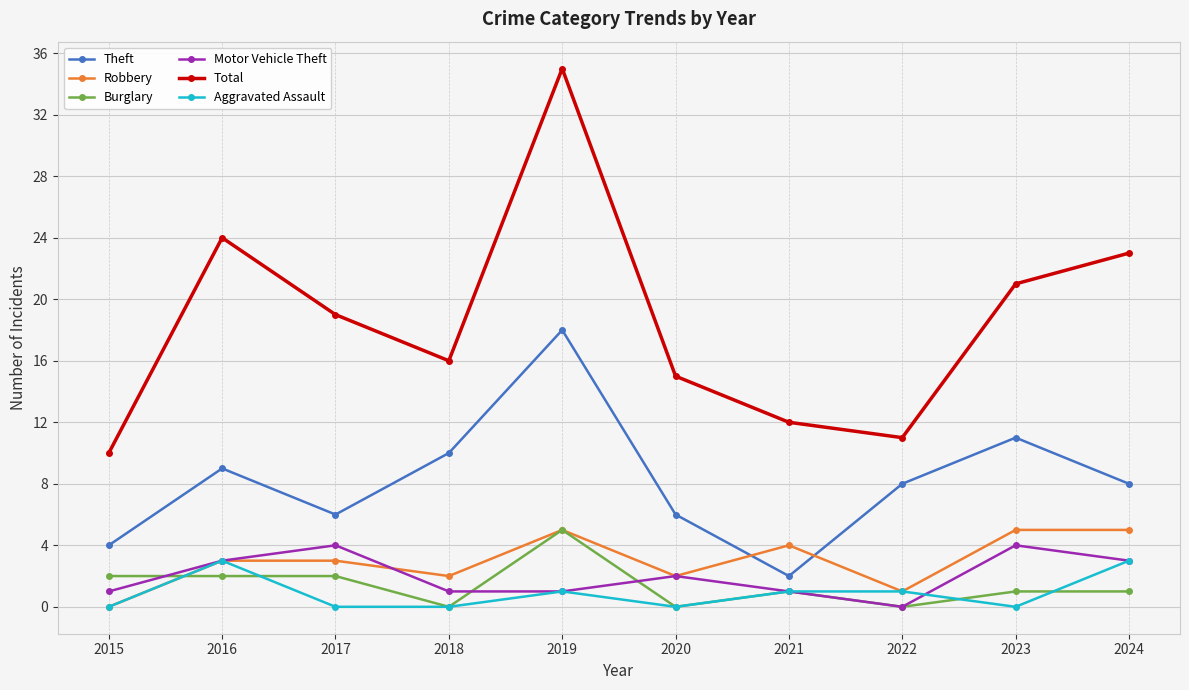

Is it true that Robbery equals 4 at 2020?

False